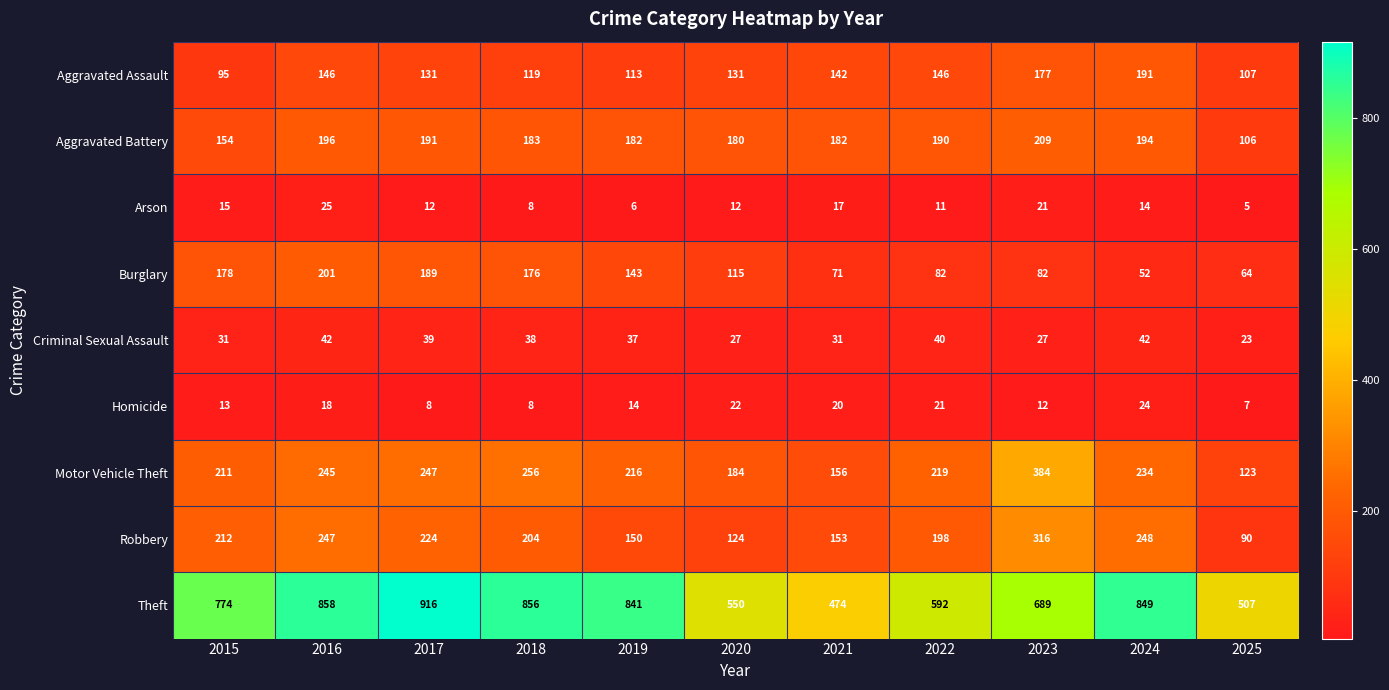

Rank the series by their maximum value, from highest to lowest.

Theft, Motor Vehicle Theft, Robbery, Aggravated Battery, Burglary, Aggravated Assault, Criminal Sexual Assault, Arson, Homicide